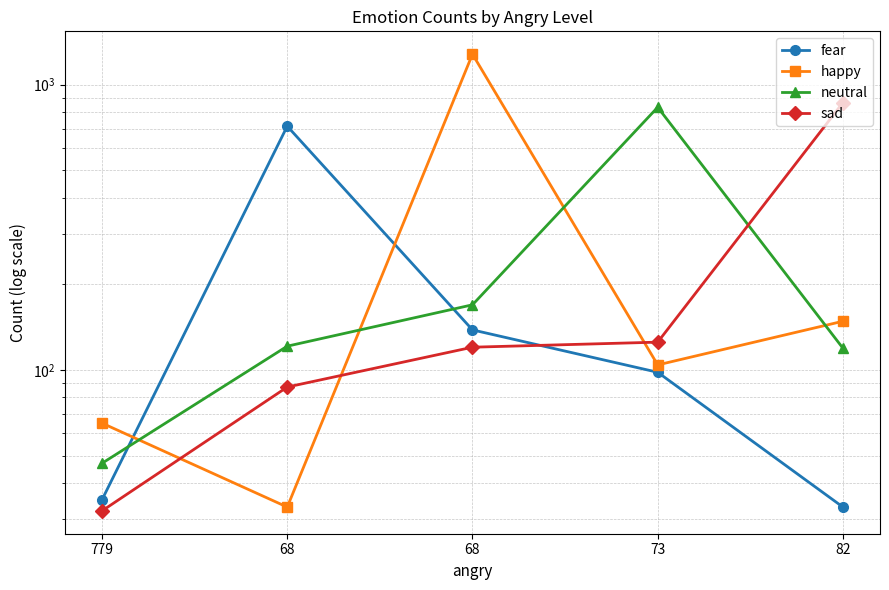

How many intersections are there between neutral and happy?

4